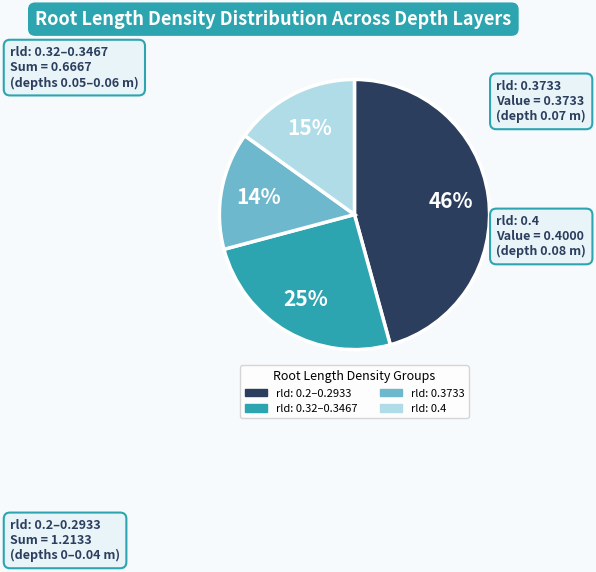

To the nearest percent, what is the difference between the largest and smallest slice percentages?

32%